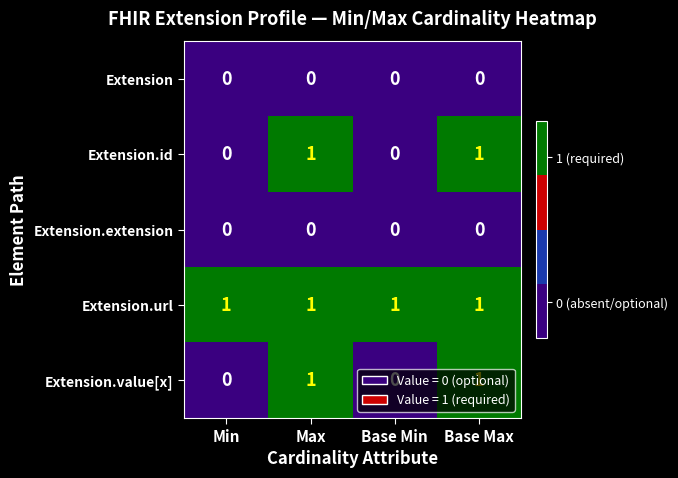

Is the value of Extension.extension at Base Min greater than the value of Extension.url at Base Min?

No